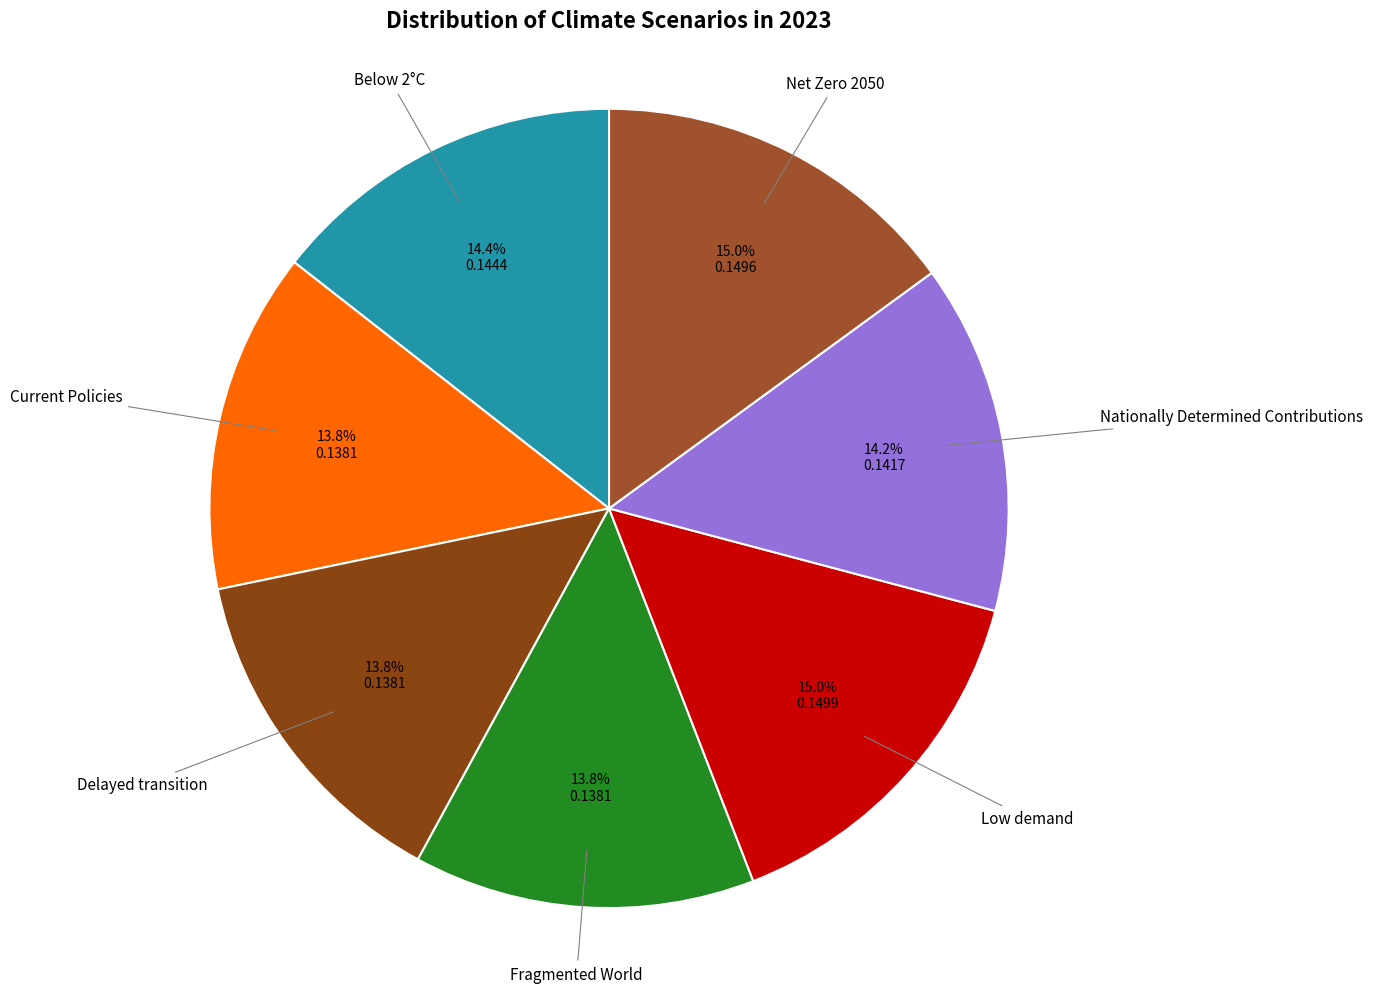

True or false: Nationally Determined Contributions accounts for 14% of the total.

True